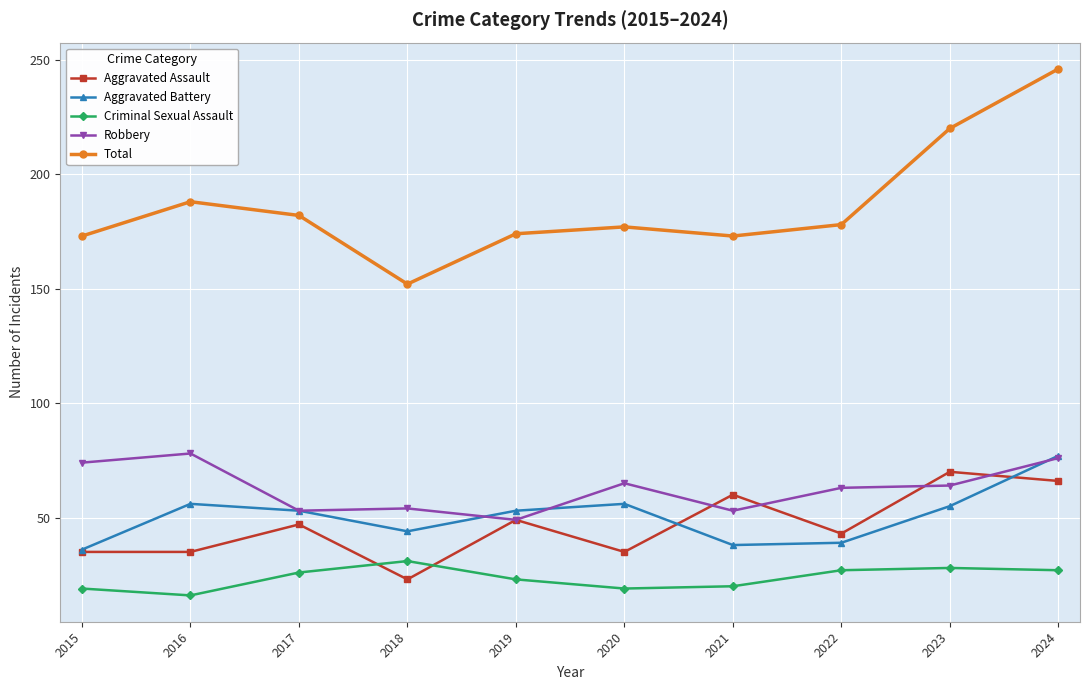

What is the value of the Aggravated Assault point at the 10th from the left?

66